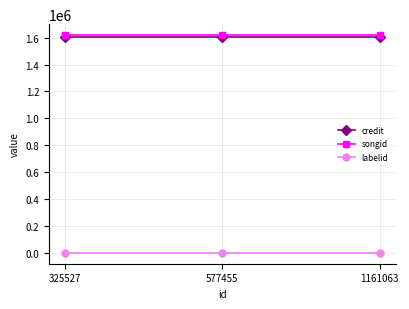

What is the approximate value of songid at 577455?

1619490